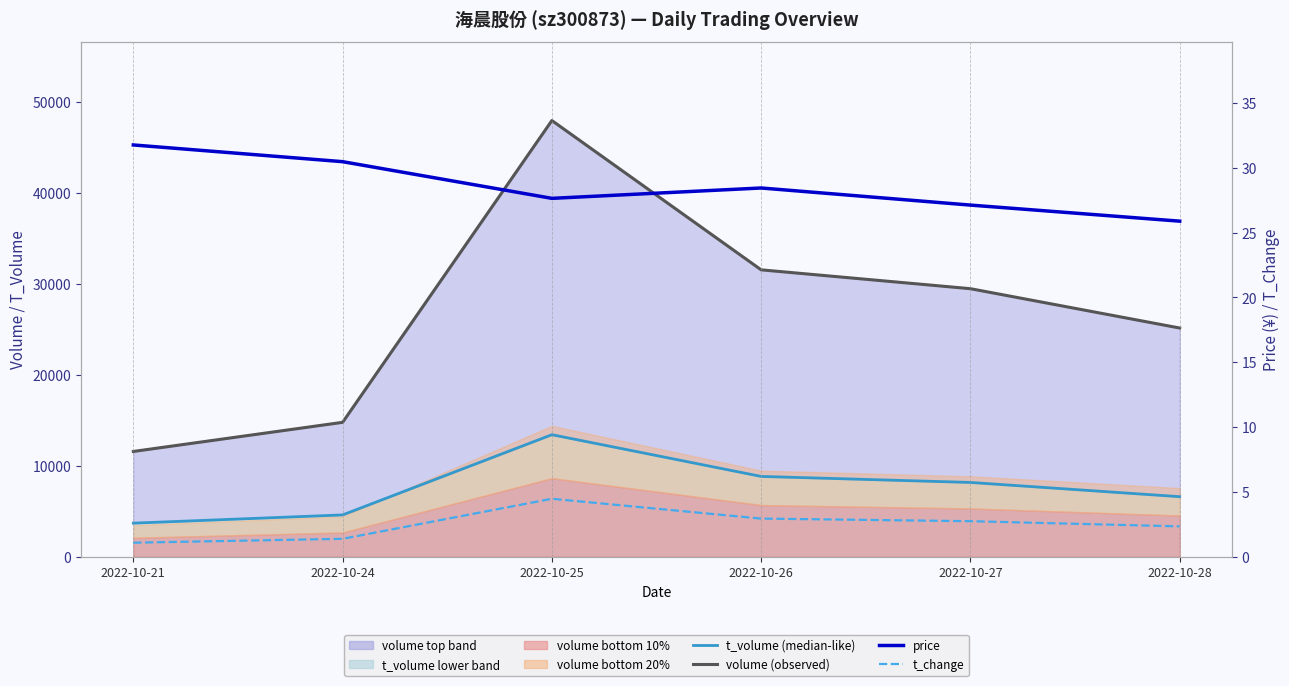

What is the difference between the maximum and minimum values in the price series?

5.9